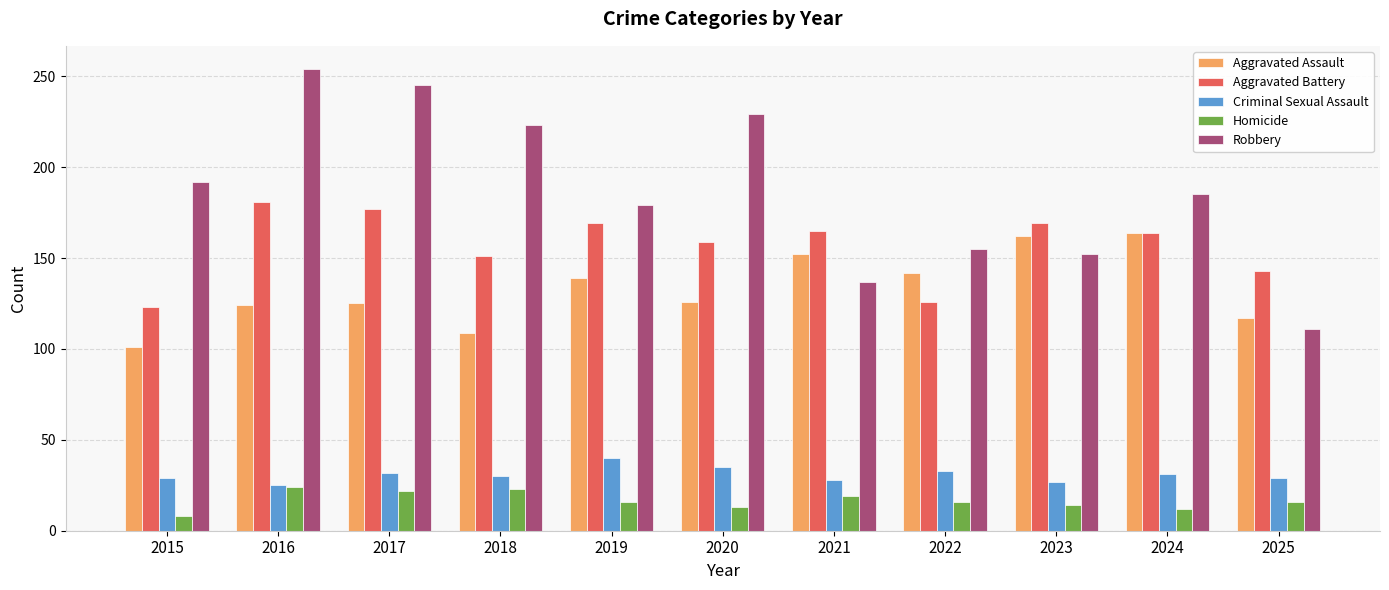

What value does the Aggravated Assault series have at 2021?

152